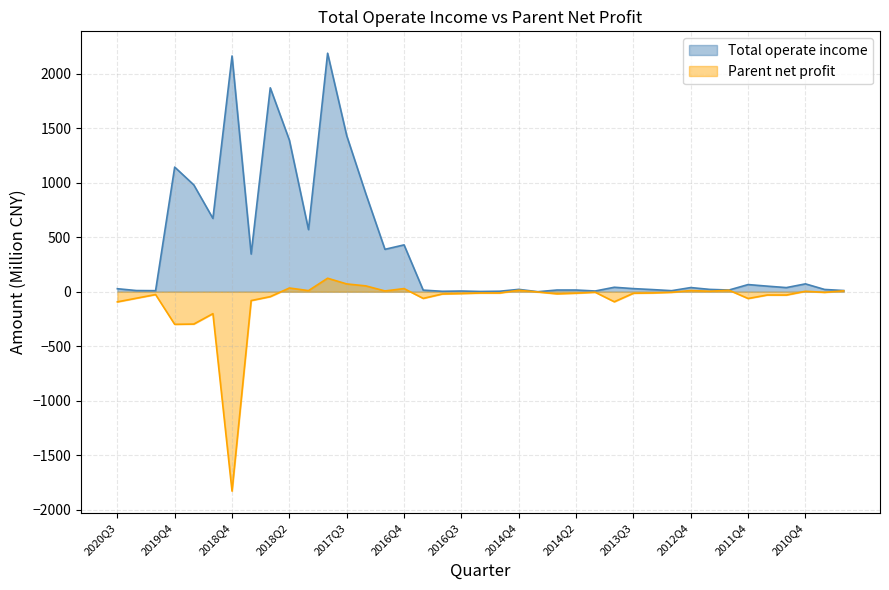

Reading right to left, list all the values displayed in this chart.

Total operate income: 11.0	20.9	72.1	37.9	51.3	65.7	15.6	21.3	38.2	9.6	19.7	28.5	41.0	6.7	15.7	15.7	0.2	21.6	4.6	2.3	6.4	3.9	14.9	429.7	389.0	898.3	1431.3	2187.4	569.8	1390.4	1870.3	345.7	2162.5	672.5	979.7	1143.2	9.7	10.8	27.6
Parent net profit: 8.3	-5.7	4.0	-30.4	-30.2	-62.1	13.7	4.6	11.1	-5.2	-11.1	-13.8	-92.0	-4.7	-13.3	-19.2	-2.4	13.2	-11.7	-11.7	-16.7	-20.6	-61.1	28.9	7.3	53.6	71.5	123.8	10.2	34.2	-45.0	-81.1	-1828.4	-201.0	-296.6	-298.9	-25.8	-59.4	-93.0